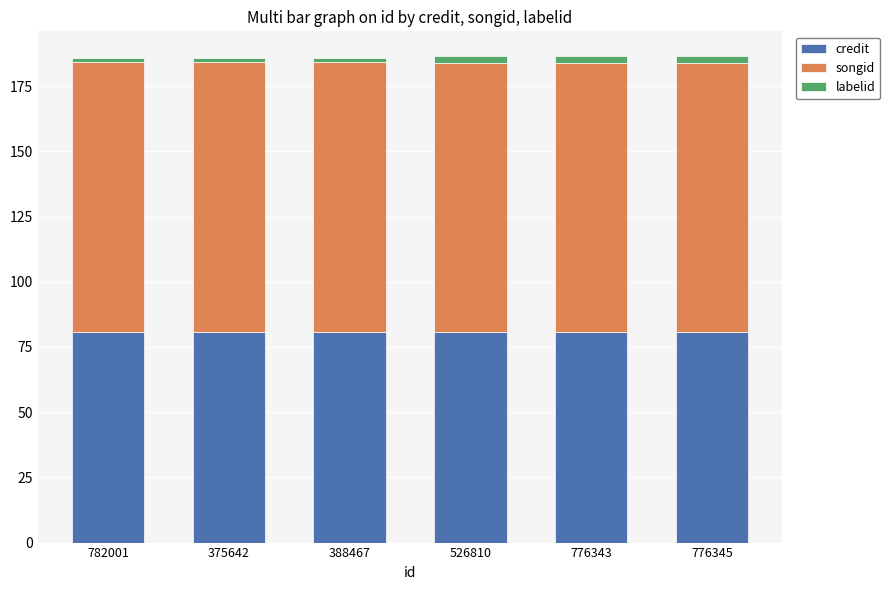

What is the total value across all series at 776345?

186.7